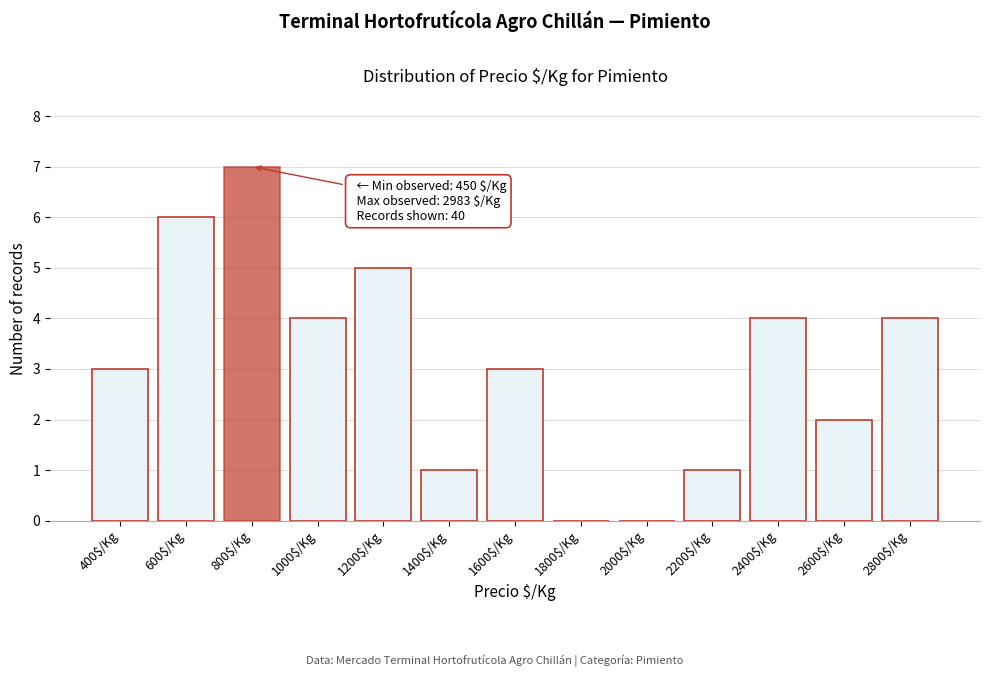

Is it true that the value at 2800$/Kg is 4?

True